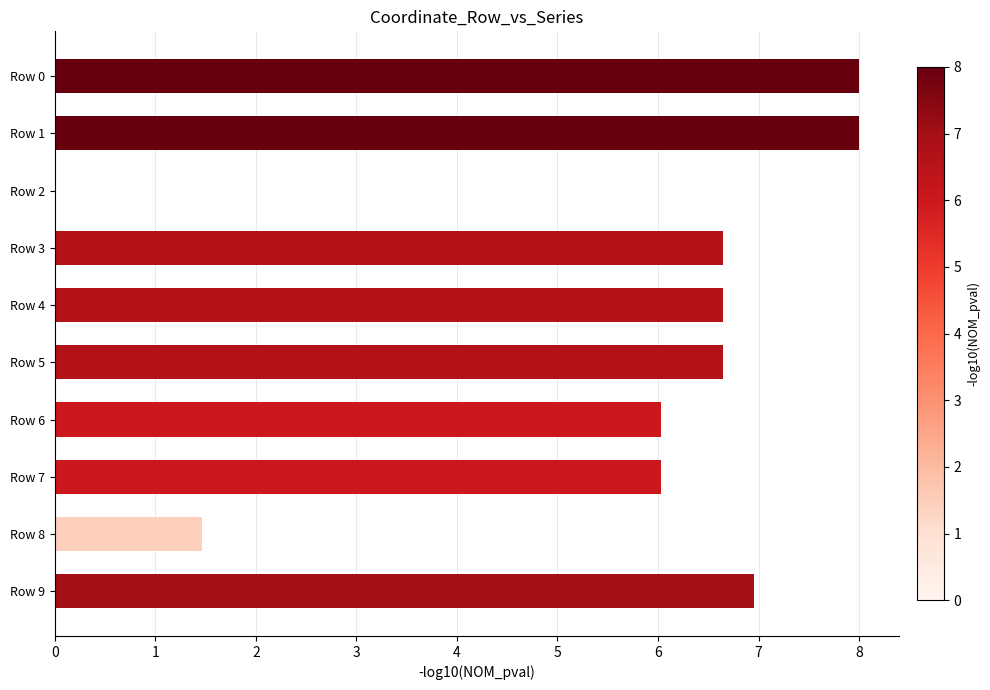

What is the ratio of the value at Row 1 to the value at Row 6?

1.3